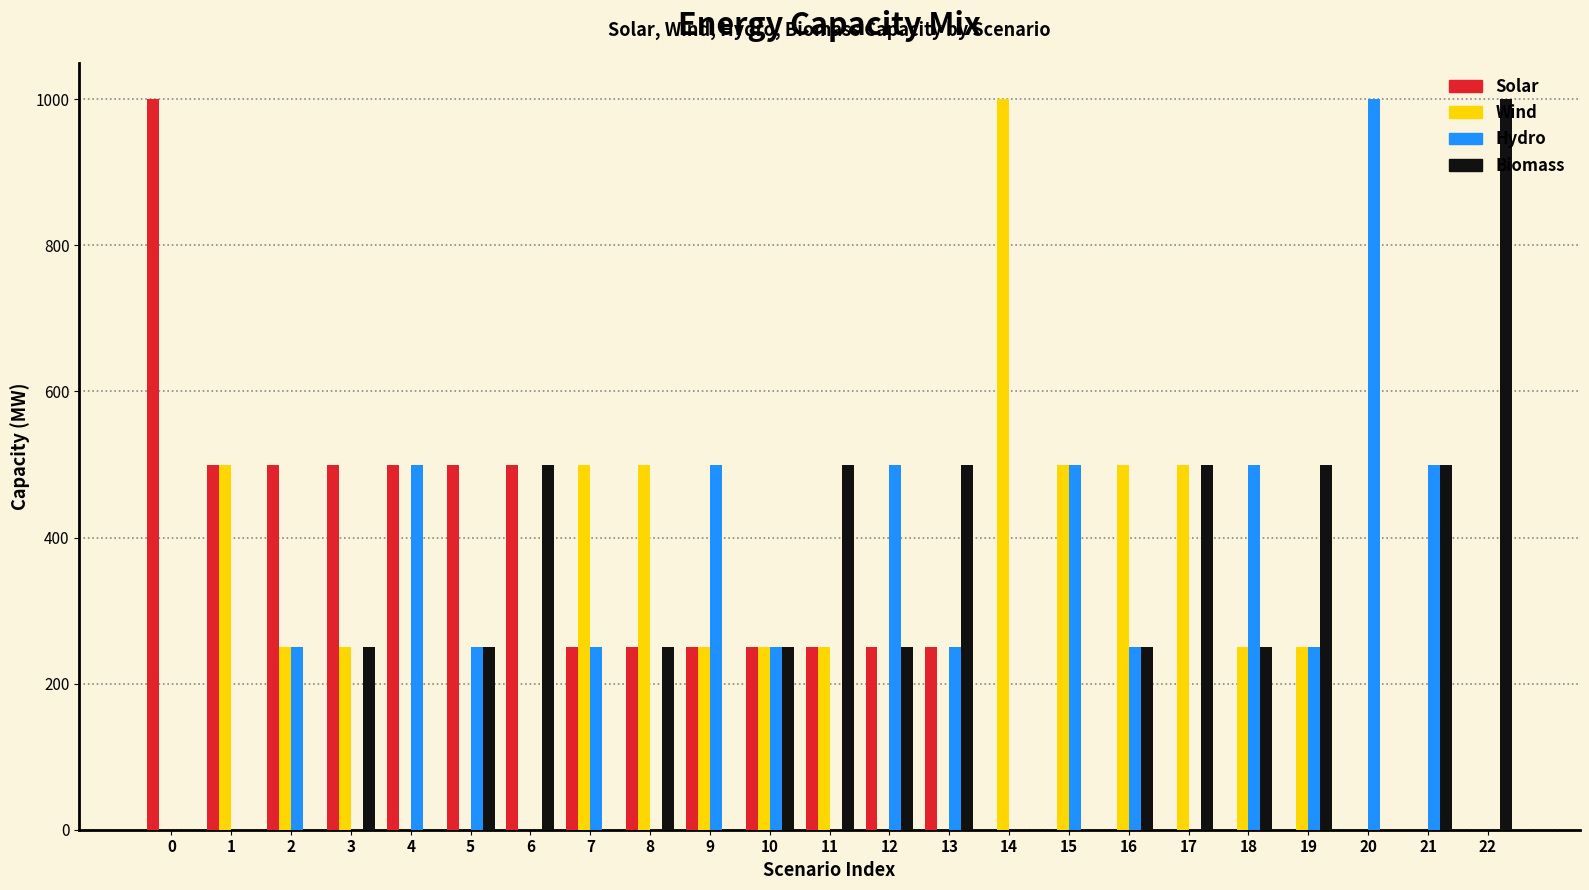

How many distinct data groups are displayed?

4